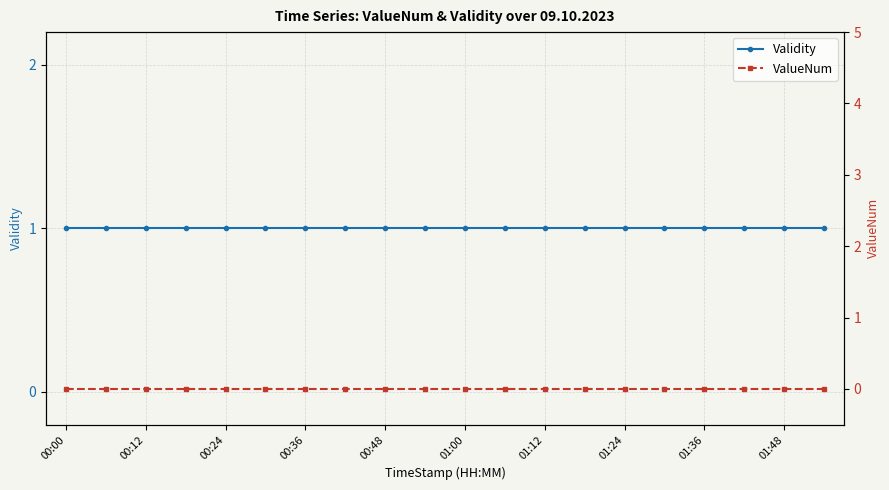

What are all the series names shown in the legend?

Validity, ValueNum